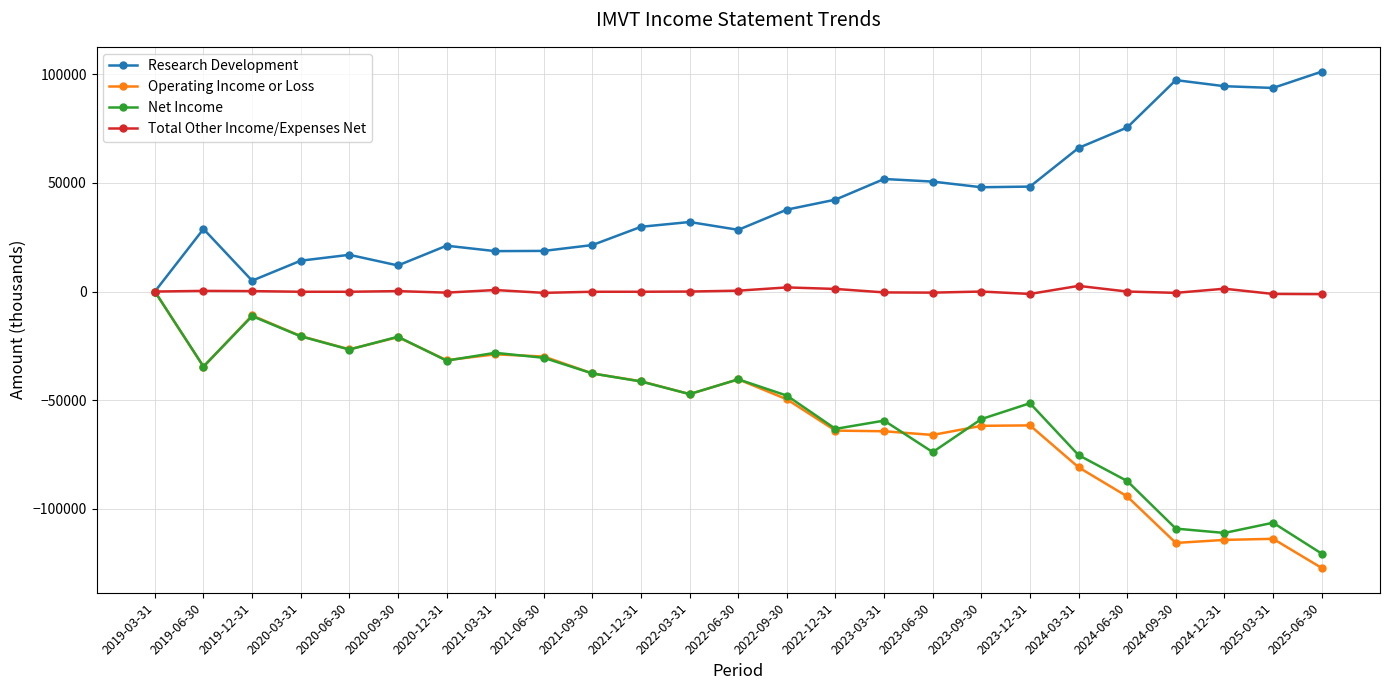

What is the value of the Research Development point at the 22nd from the left?

97300